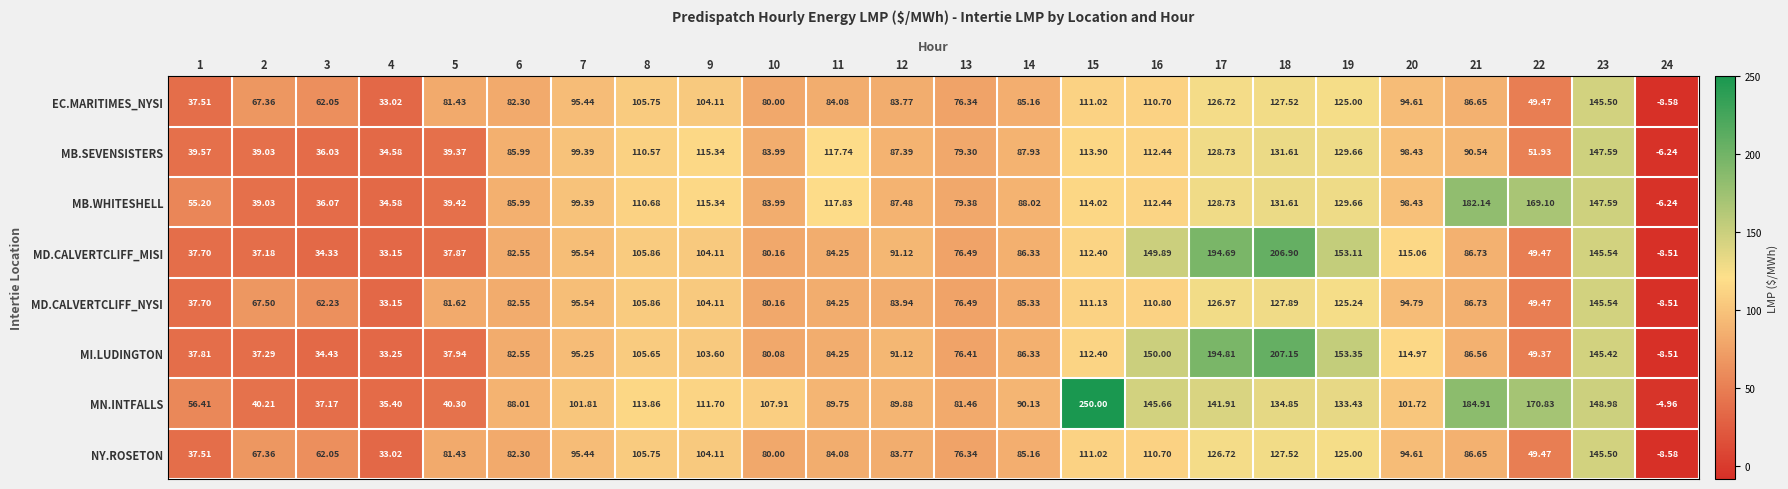

Is the value of MB.WHITESHELL at 16 greater than the value of NY.ROSETON at 8?

Yes